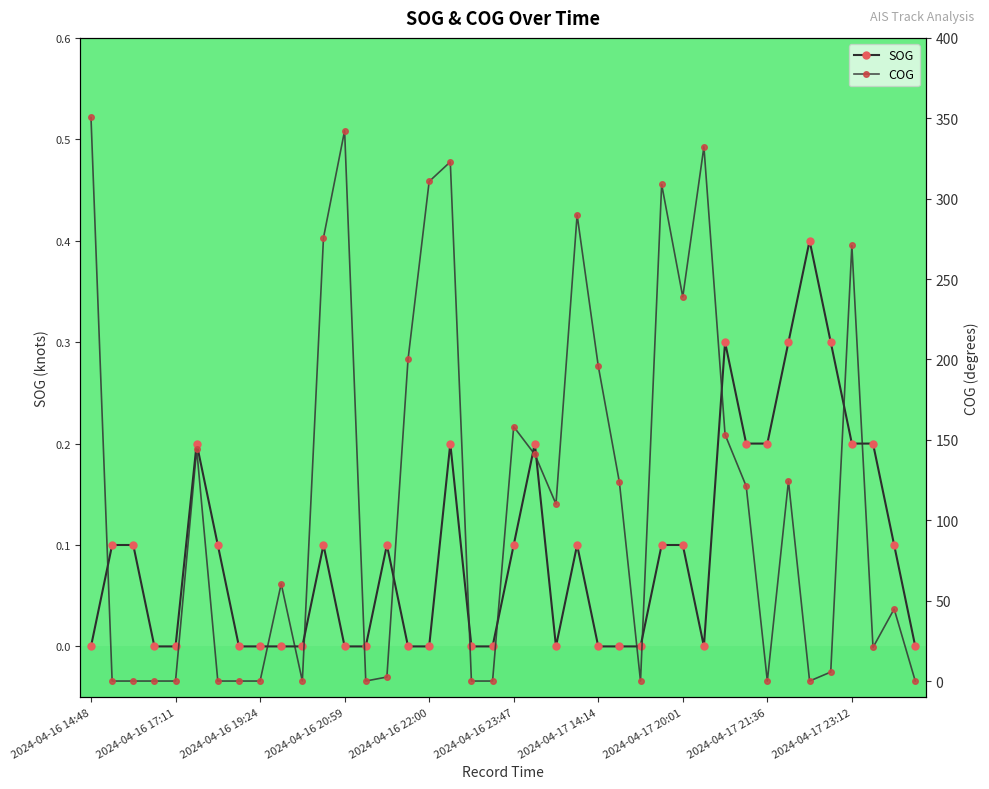

Which series has the largest total across all categories?

COG